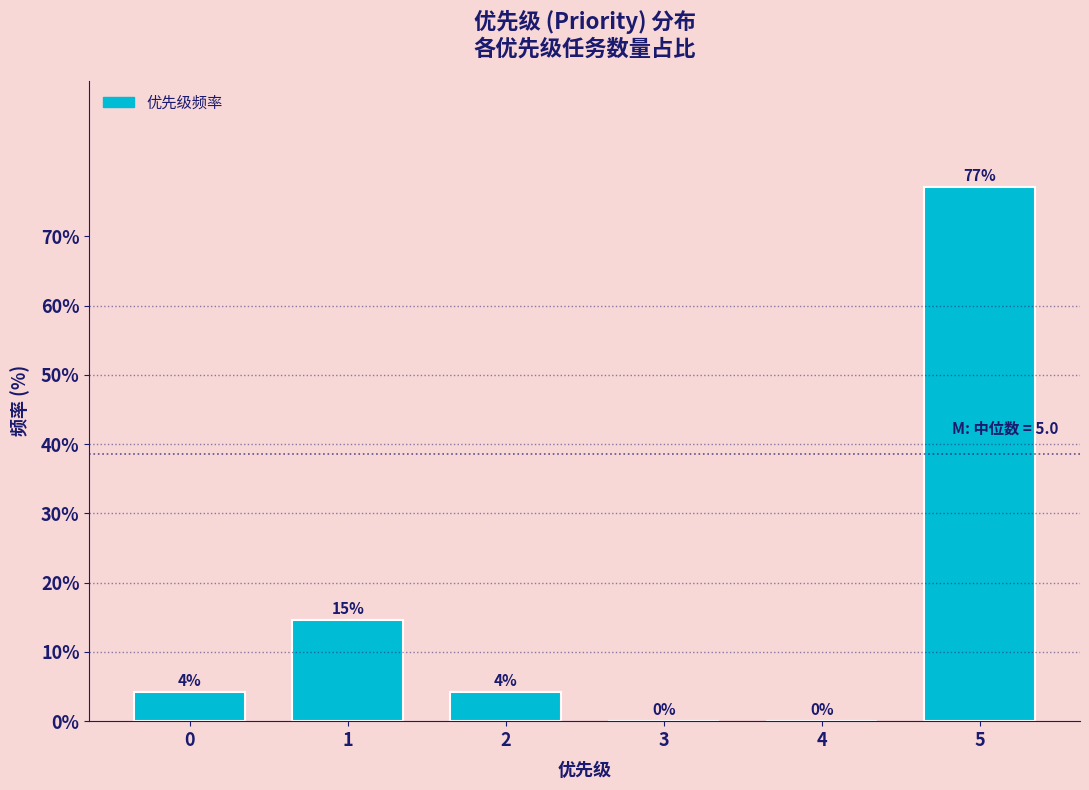

Which label corresponds to the largest value in the chart?

5